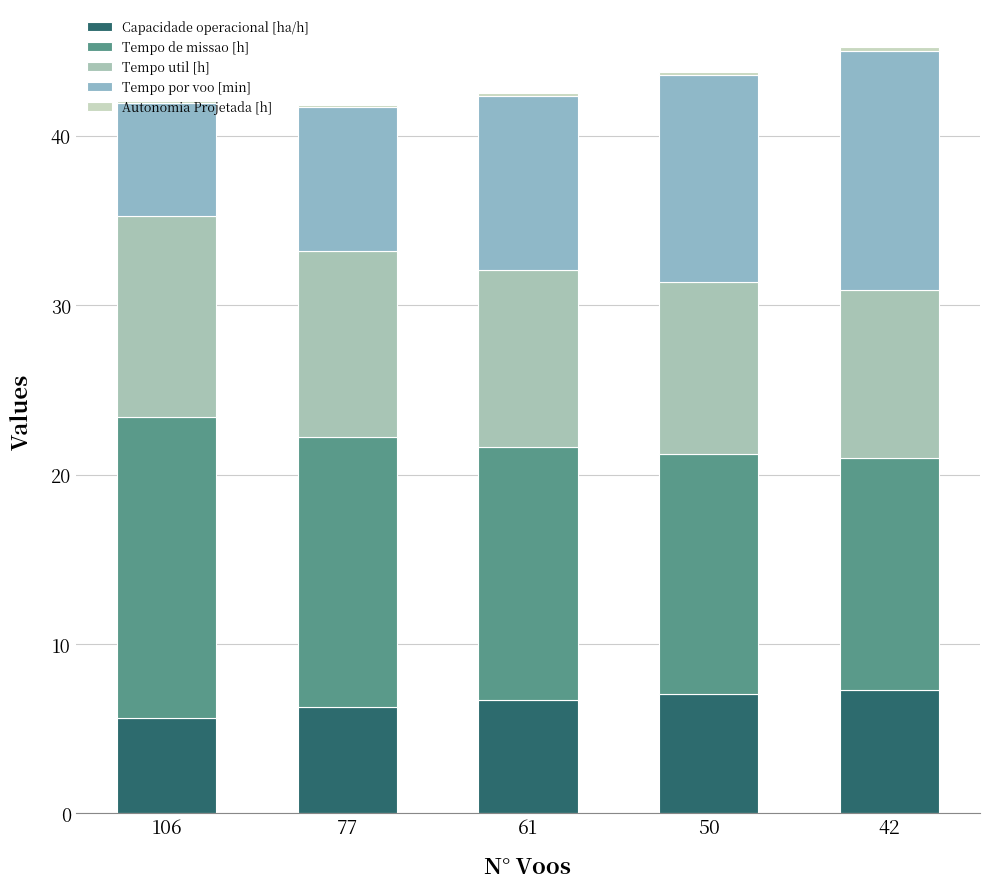

Are the bars horizontal?

No